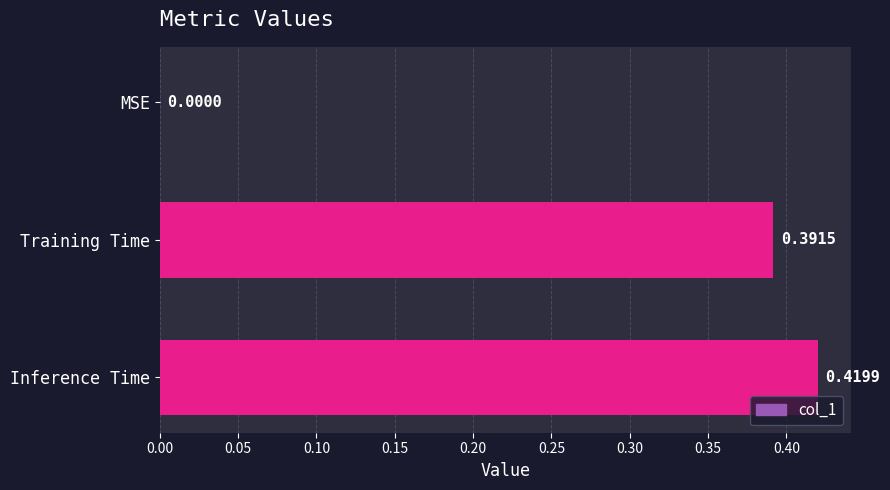

Between MSE and Inference Time, which is larger?

Inference Time